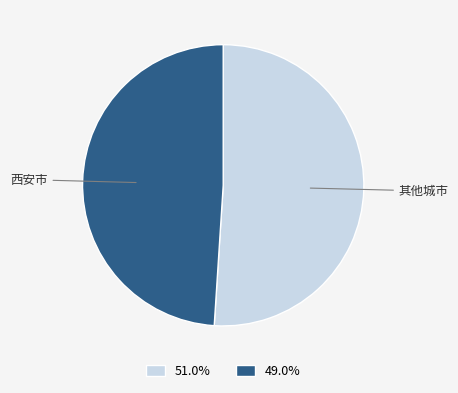

How many segments does this pie chart have?

2